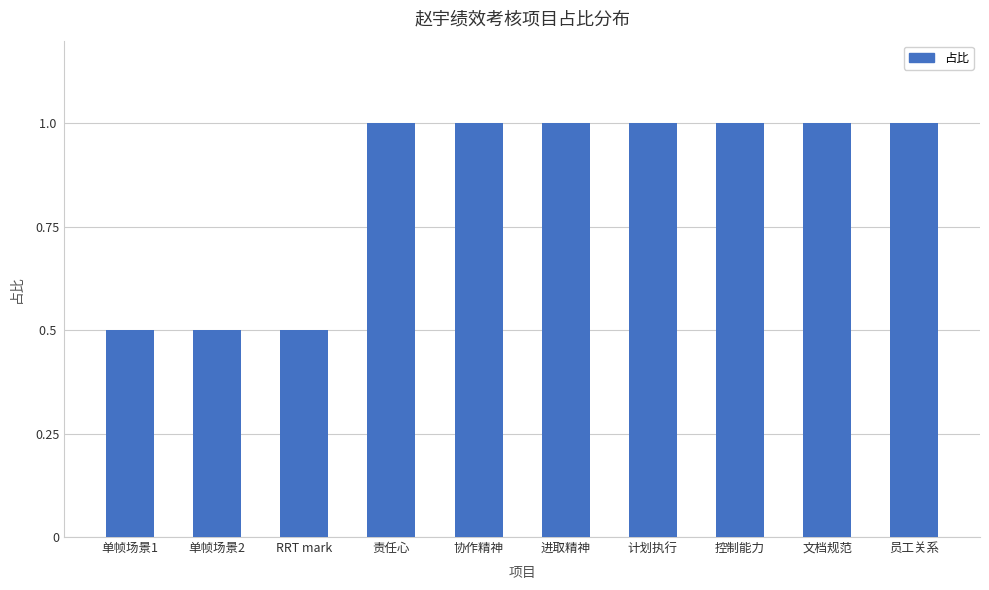

What is the ratio of the value at 文档规范 to the value at 协作精神?

1.0